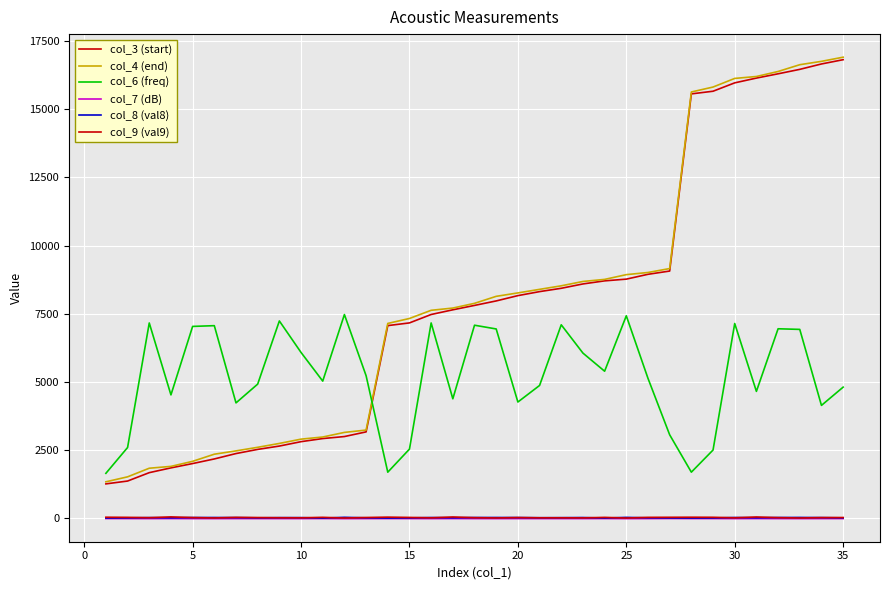

True or false: col_4 (end) and col_3 (start) cross at least once.

False